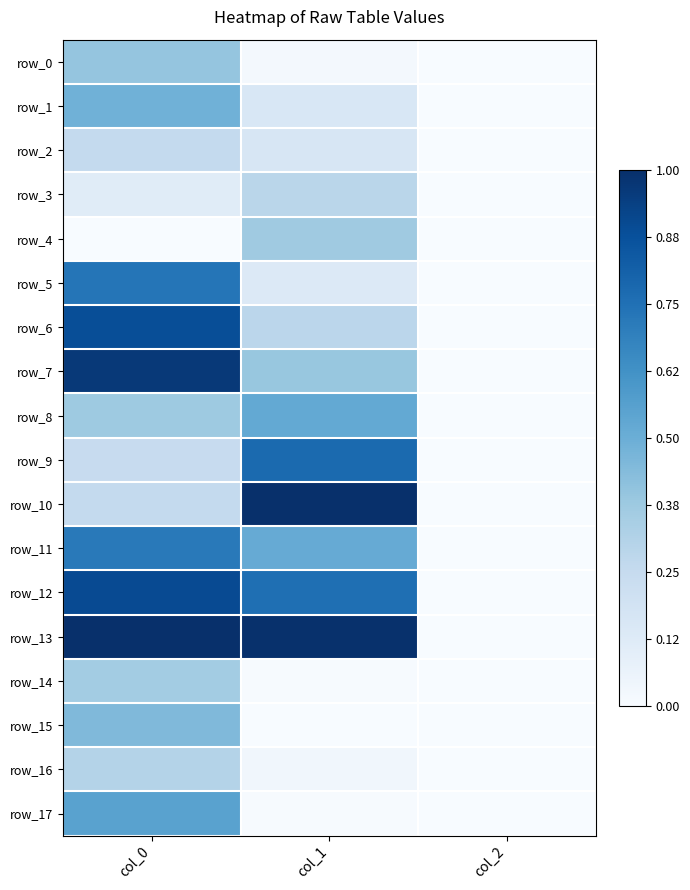

What is the total value across all series at col_0?

9.0